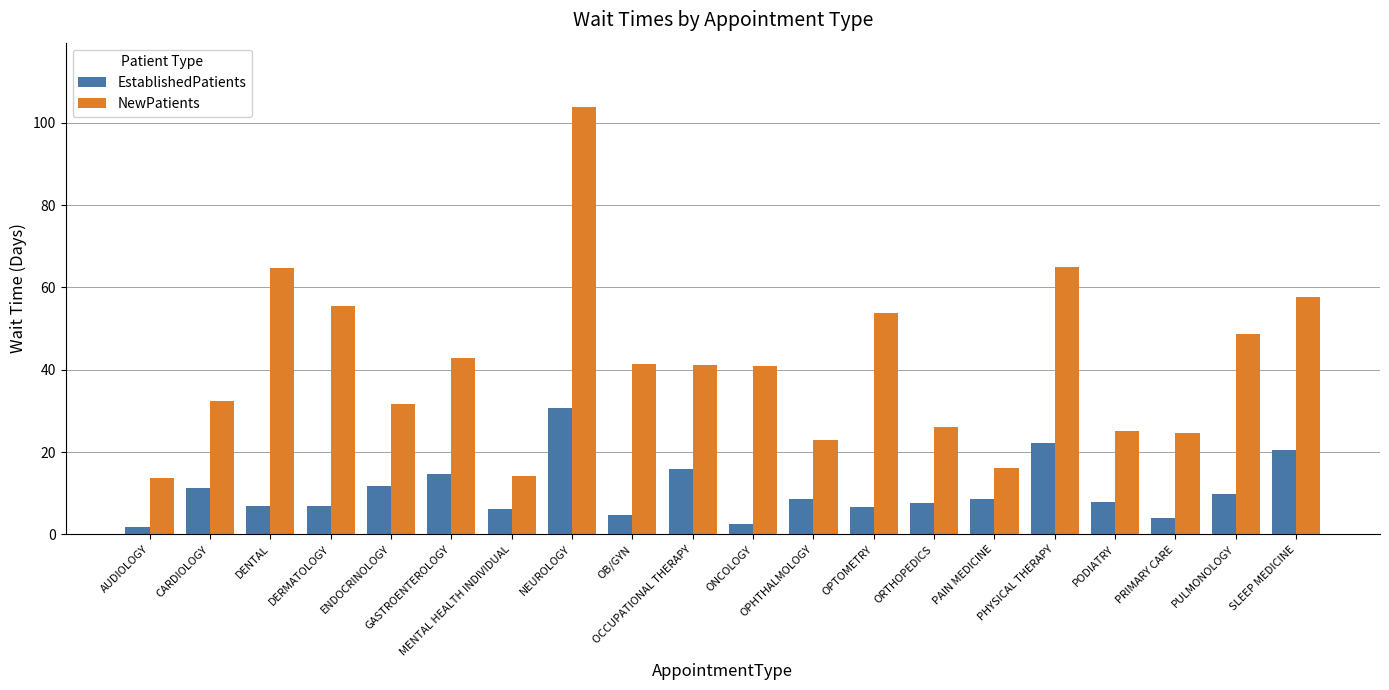

How many bars are there in each group?

2